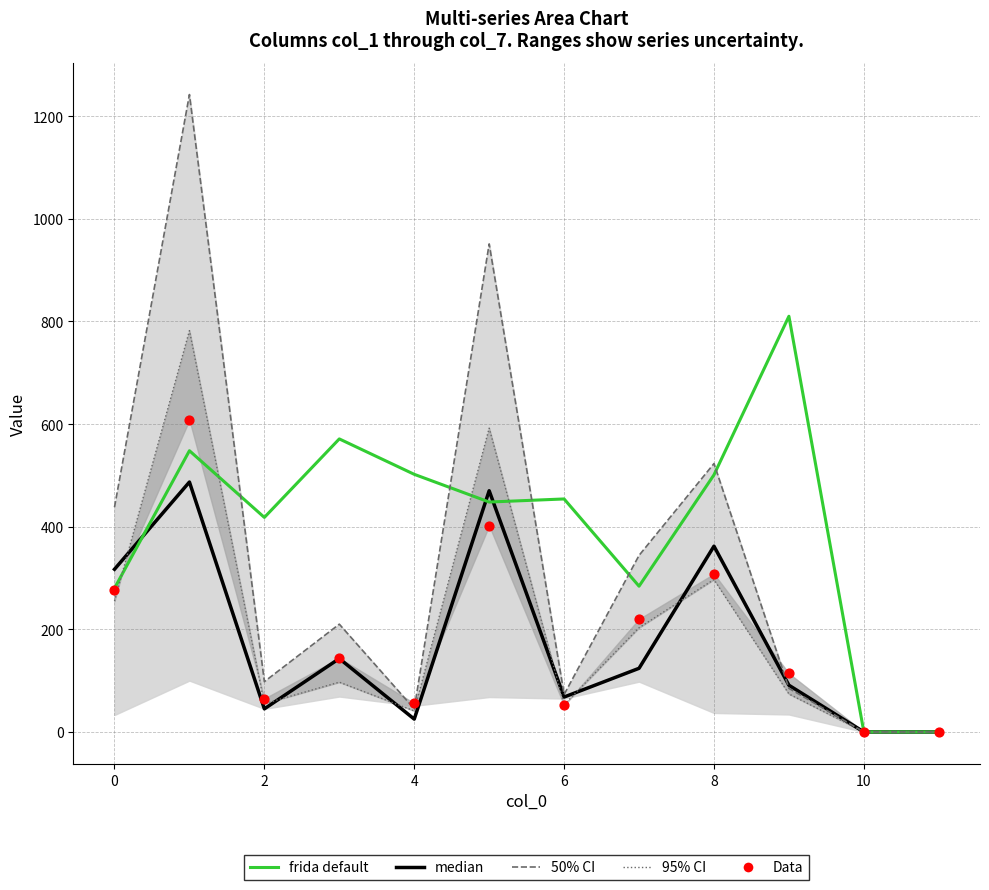

Which series has the largest total across all categories?

frida default